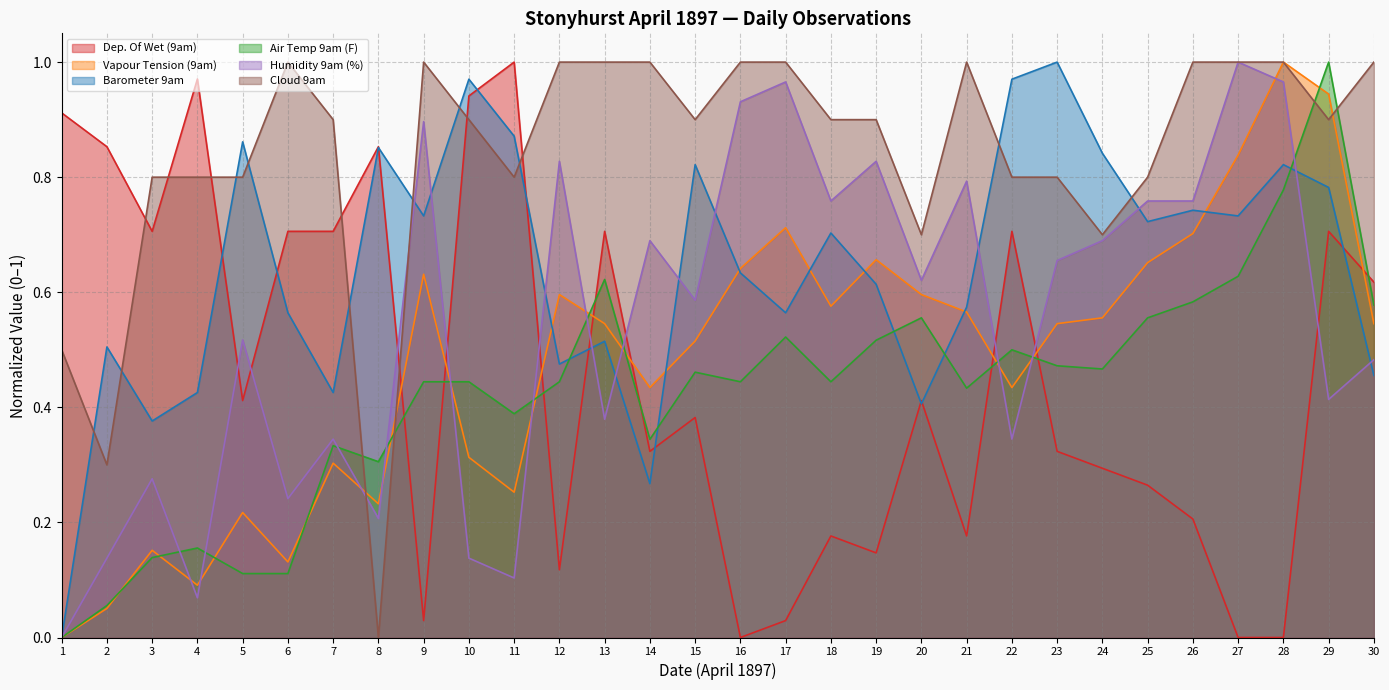

What is the difference between the maximum and minimum values in the Barometer 9am series?

1.0